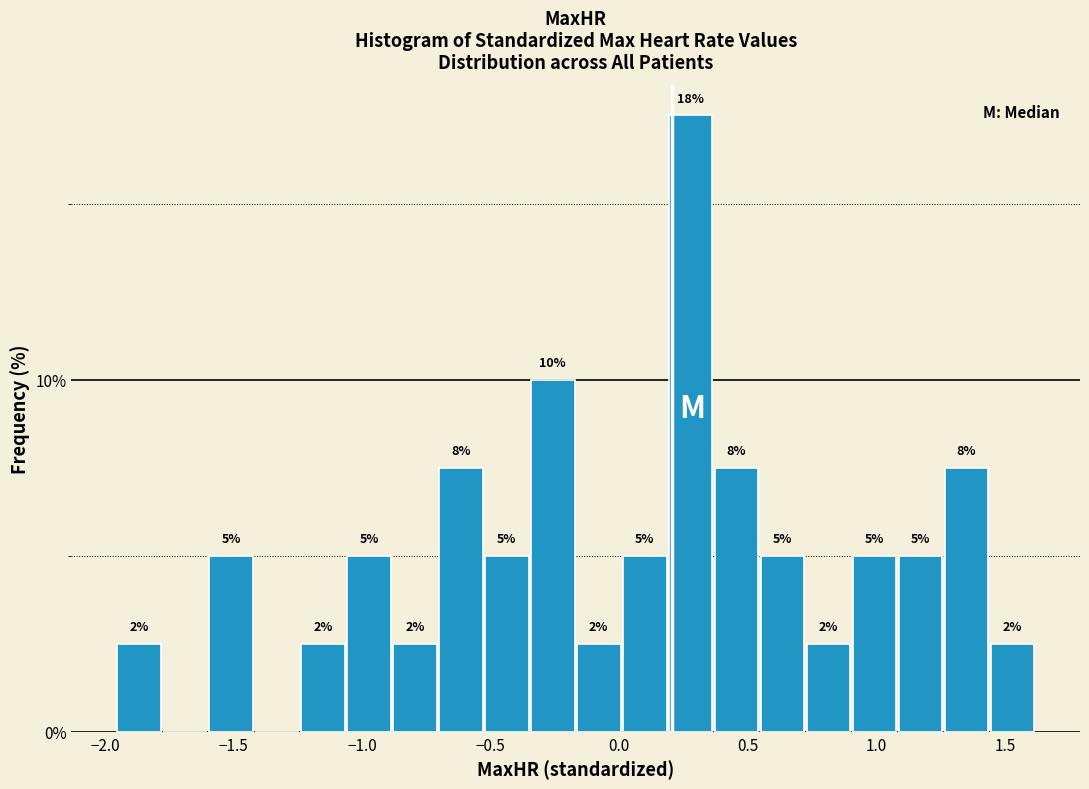

Around what value on the x-axis is the tallest bar? Give the approximate position of its centre, as read against the axis.

0.30